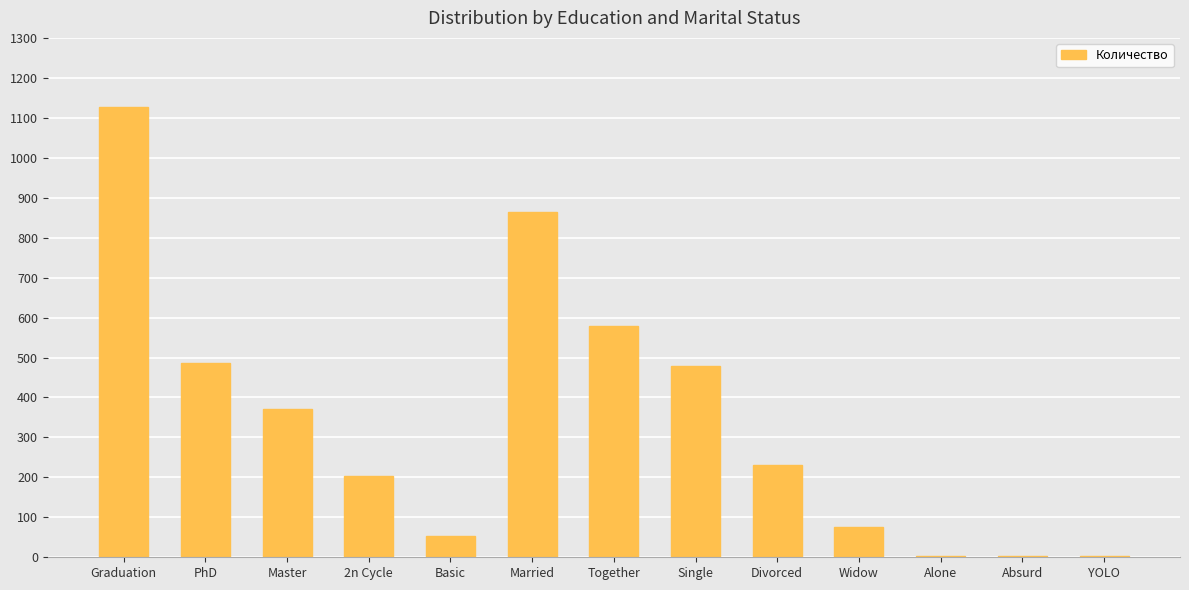

What is the greatest value displayed?

1127